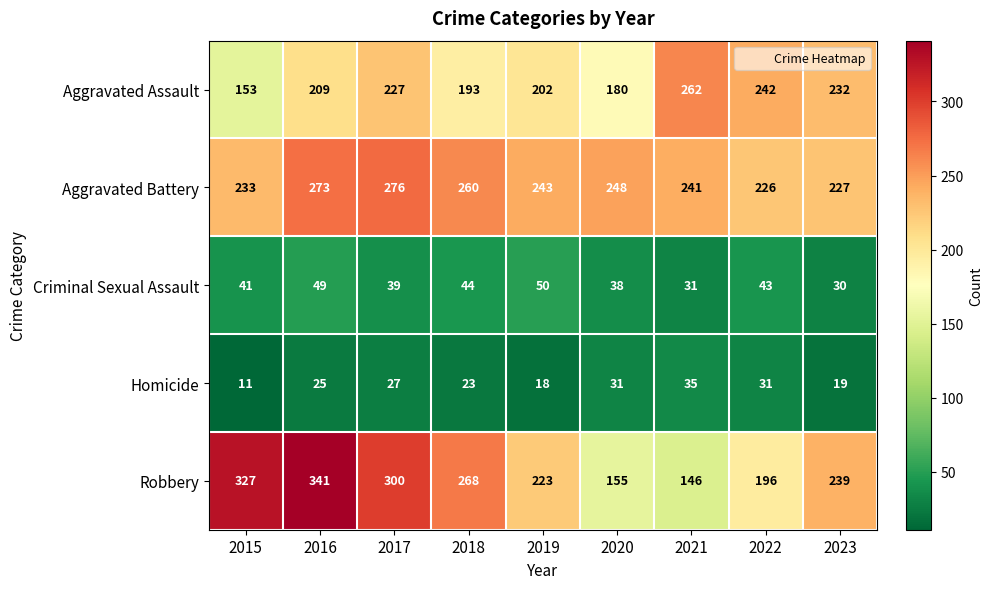

List the series in order of their peak value, lowest first.

Homicide, Criminal Sexual Assault, Aggravated Assault, Aggravated Battery, Robbery